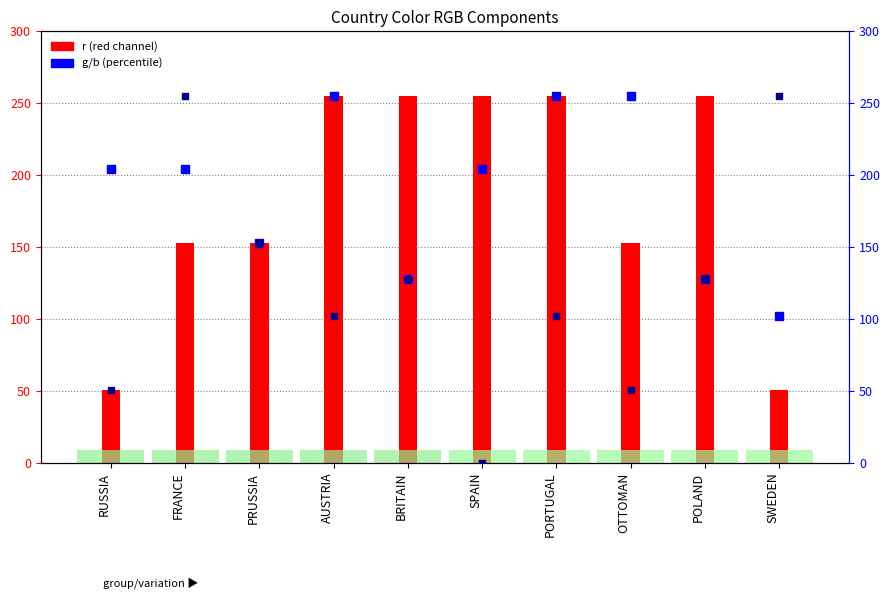

Which series has the largest total across all categories?

g